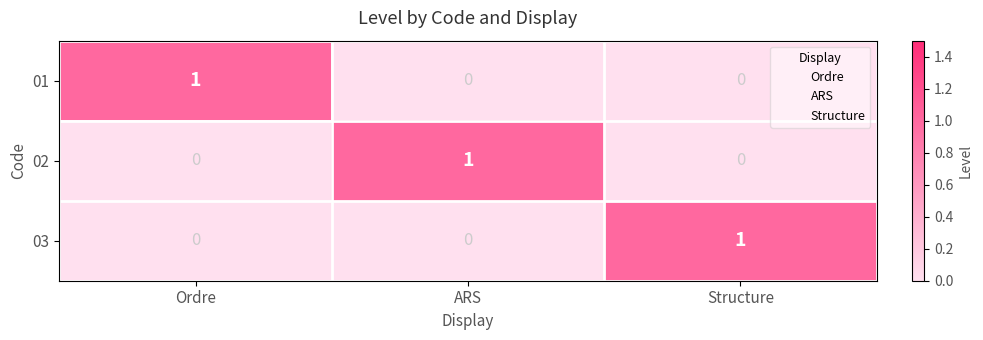

Reading right to left, list all the values displayed in this chart.

01: Structure=0	ARS=0	Ordre=1
02: Structure=0	ARS=1	Ordre=0
03: Structure=1	ARS=0	Ordre=0